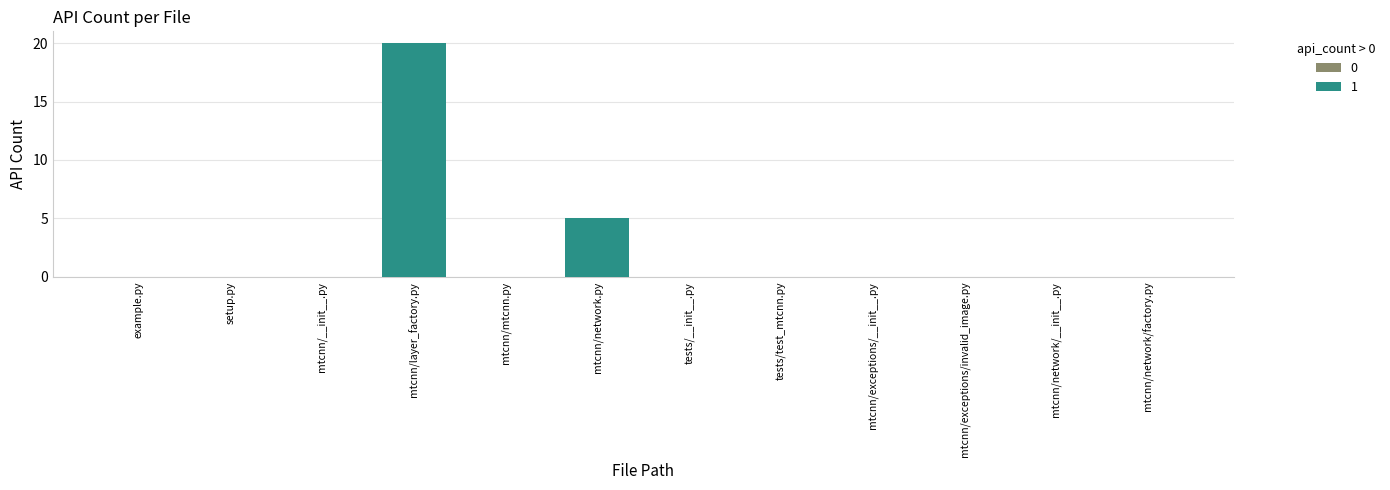

Reading right to left, extract all data points from this chart.

5	20